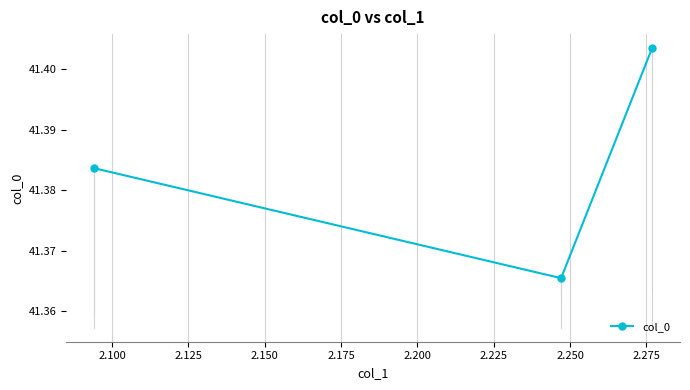

What is the smallest value displayed?

41.4